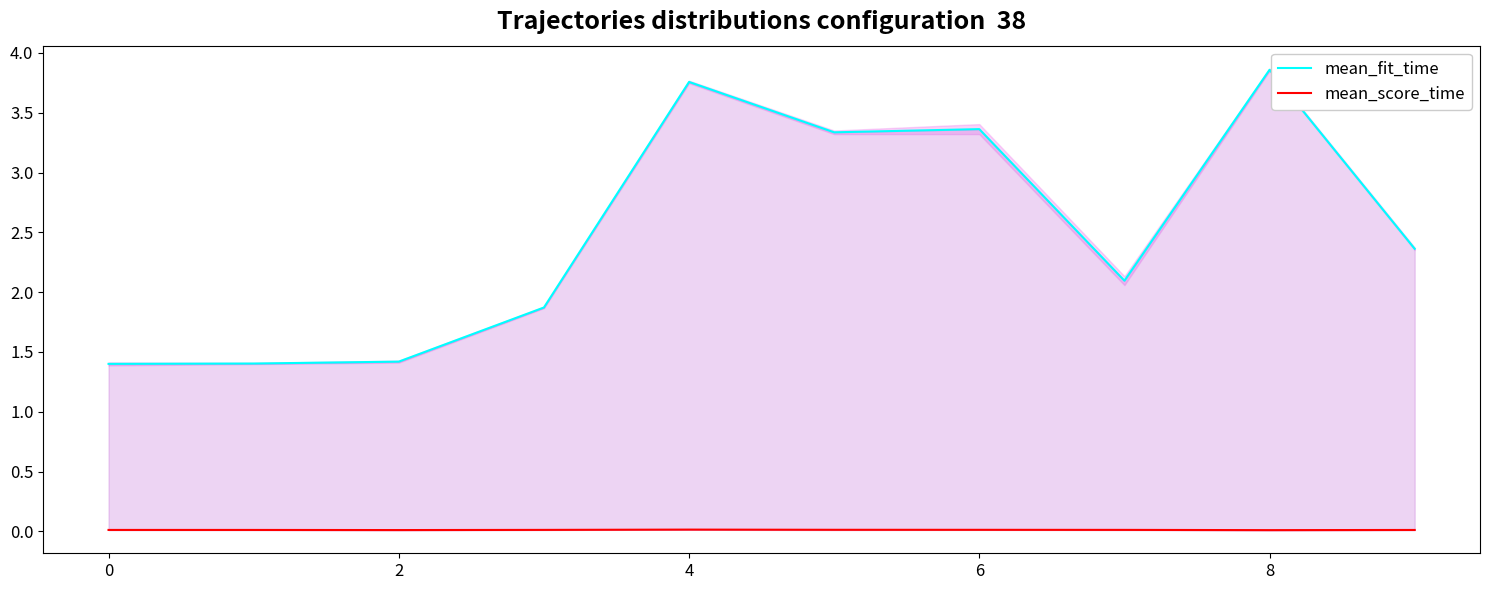

Where is the first local maximum for mean_score_time?

4